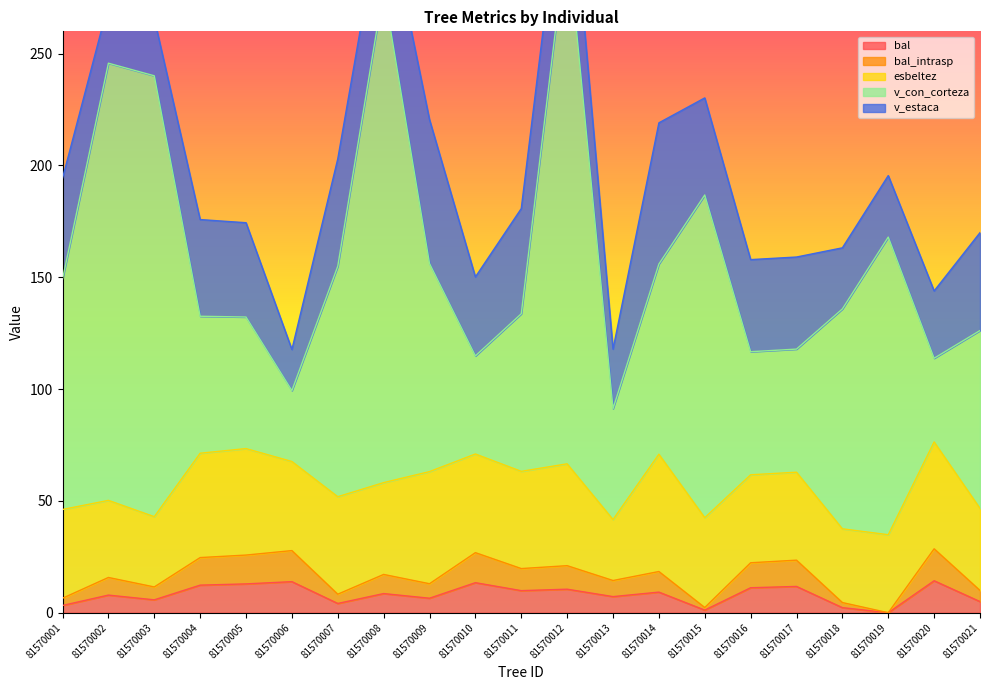

True or false: v_con_corteza and v_estaca intersect in this chart.

False